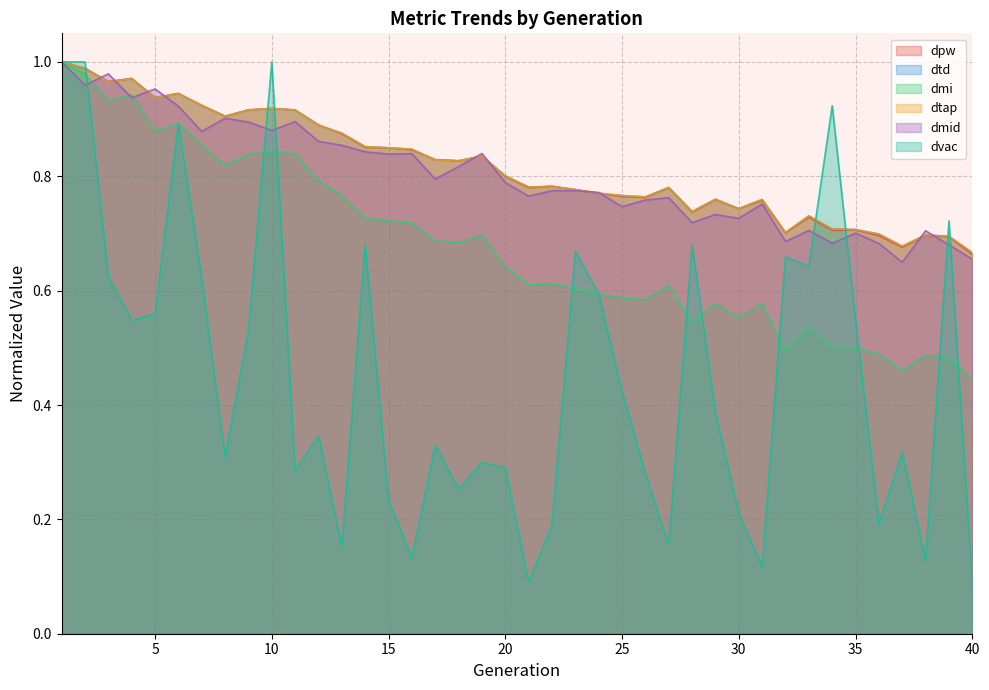

What is the sum of all dtap values?

32.7